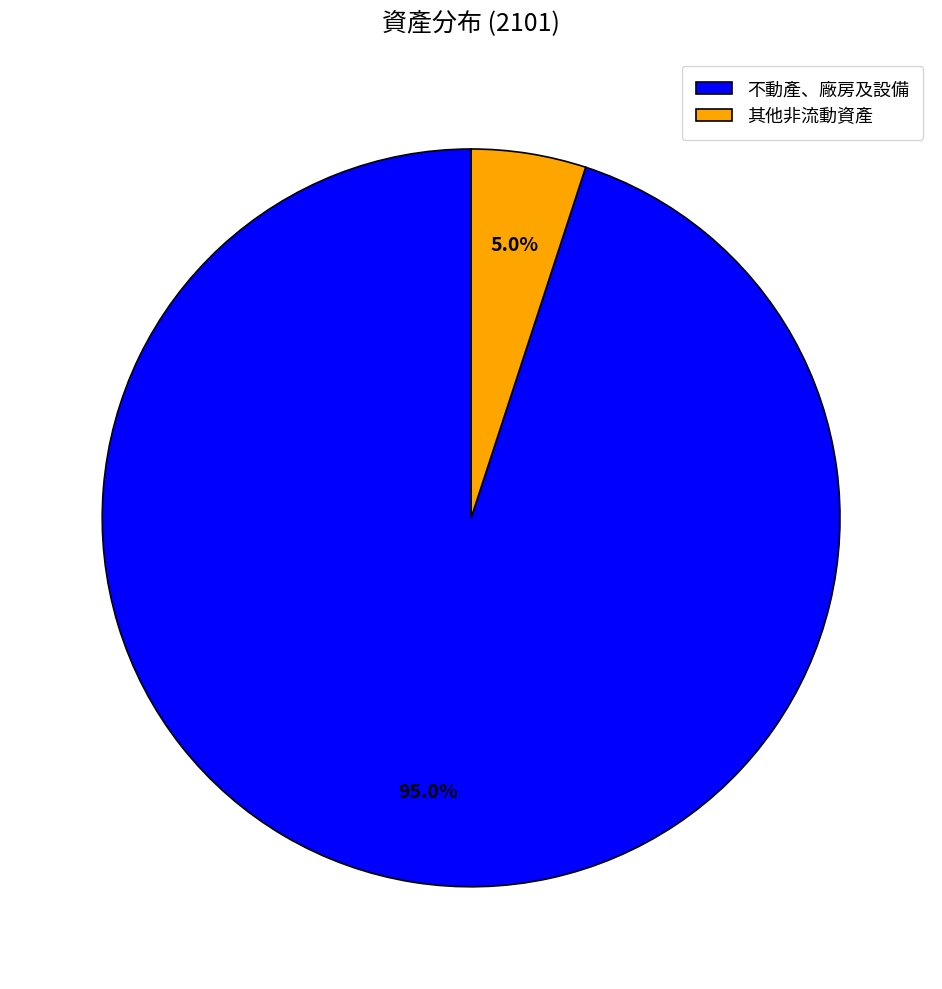

Which category accounts for the majority?

不動產、廠房及設備